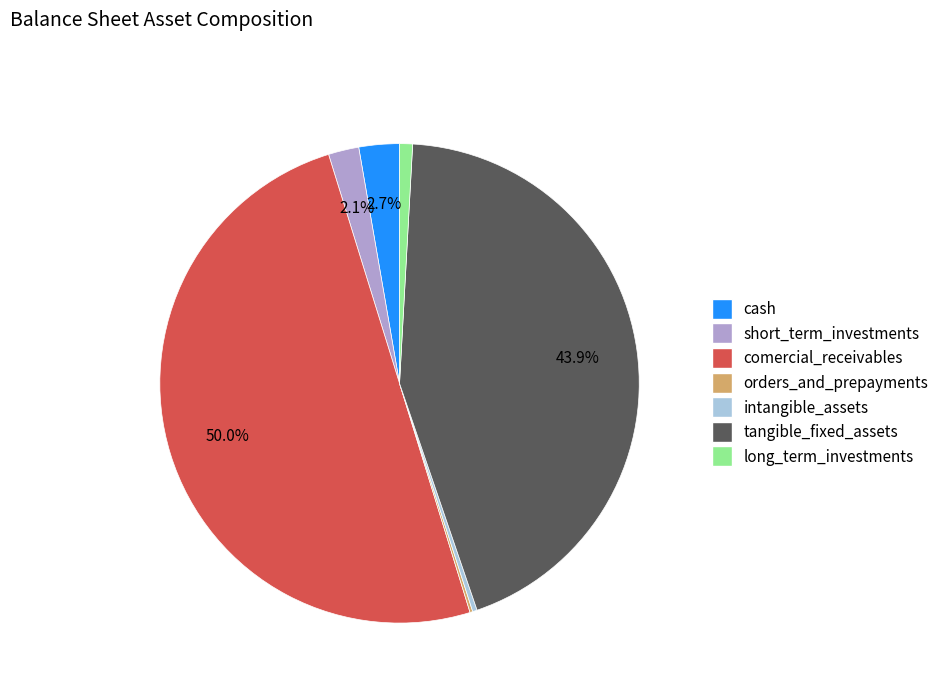

Between comercial_receivables and cash, which is larger?

comercial_receivables